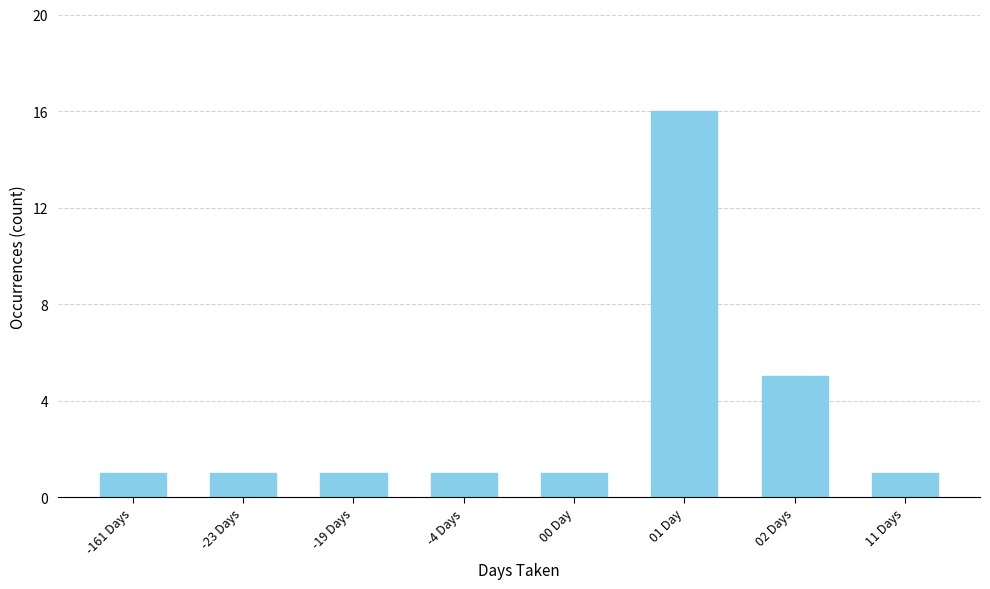

What is the change in value from -23 Days to 02 Days?

+4